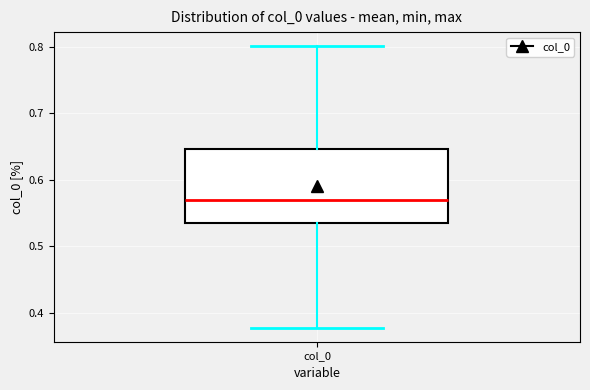

Transcribe this box plot: give where the median line is, the range the box spans, and where the two whiskers end, as read against the y-axis. The values are not printed on the chart, so give them approximately, as read against the axis.

median 0.57, box 0.53 to 0.65, whiskers 0.38 to 0.80